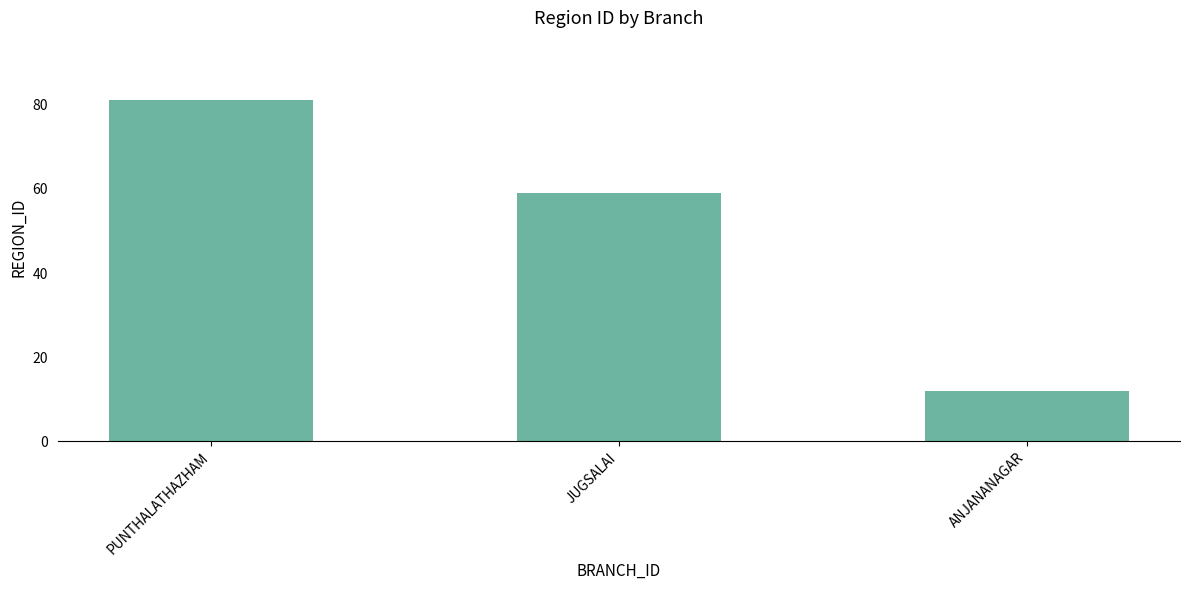

The value at PUNTHALATHAZHAM is 81. True or false?

True